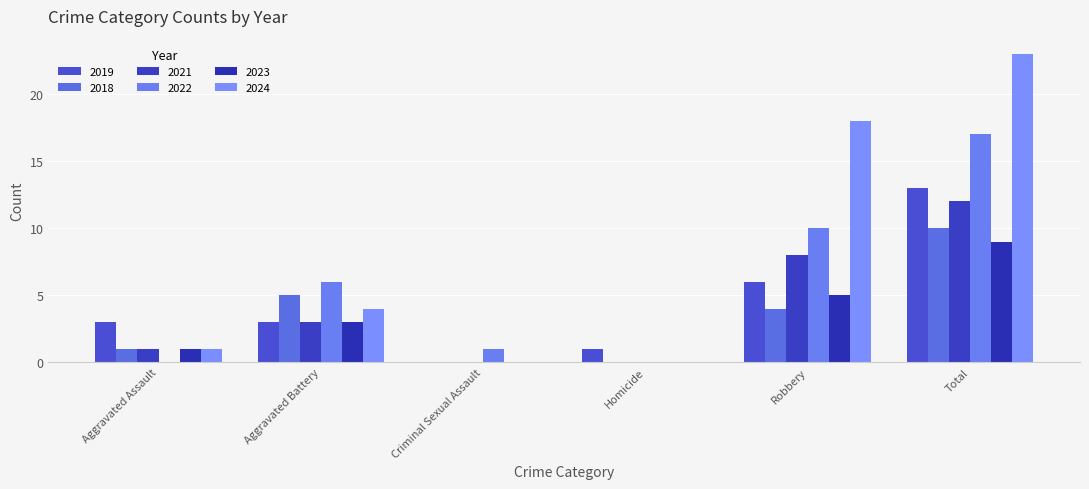

Reading left to right, list all the values displayed in this chart.

2019: 3	3	0	1	6	13
2018: 1	5	0	0	4	10
2021: 1	3	0	0	8	12
2022: 0	6	1	0	10	17
2023: 1	3	0	0	5	9
2024: 1	4	0	0	18	23